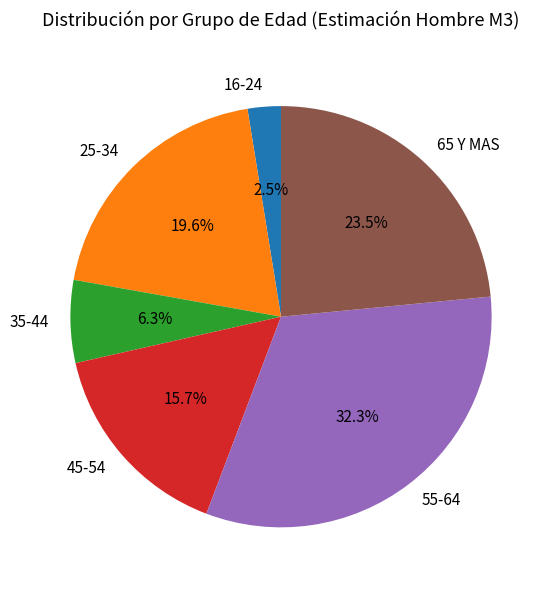

The 16-24 slice represents 8% of the pie. True or false?

False